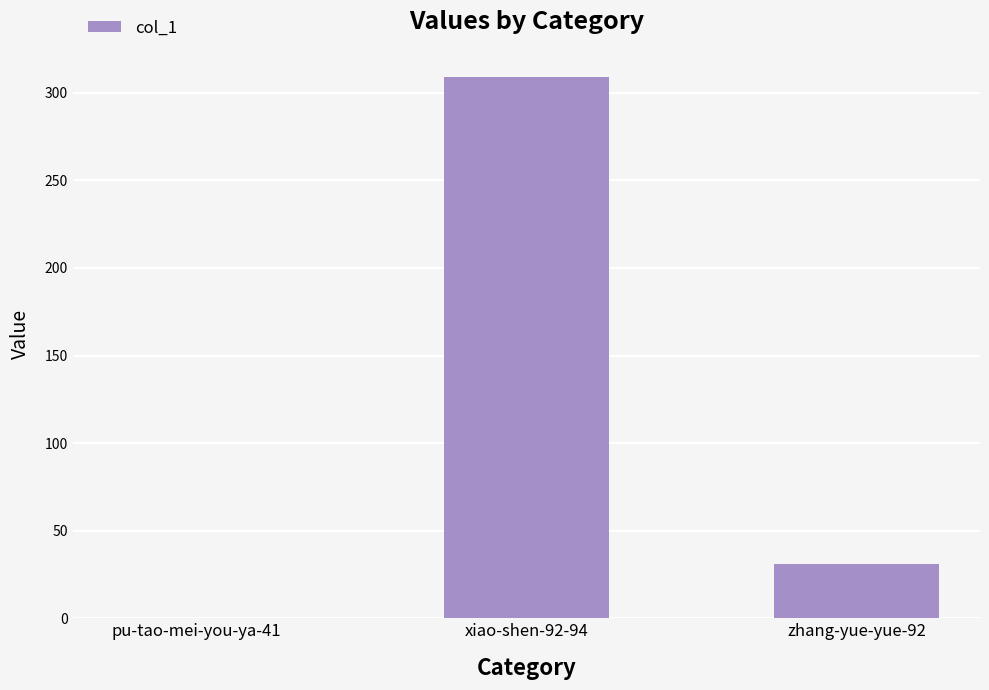

What is the sum of all values?

340